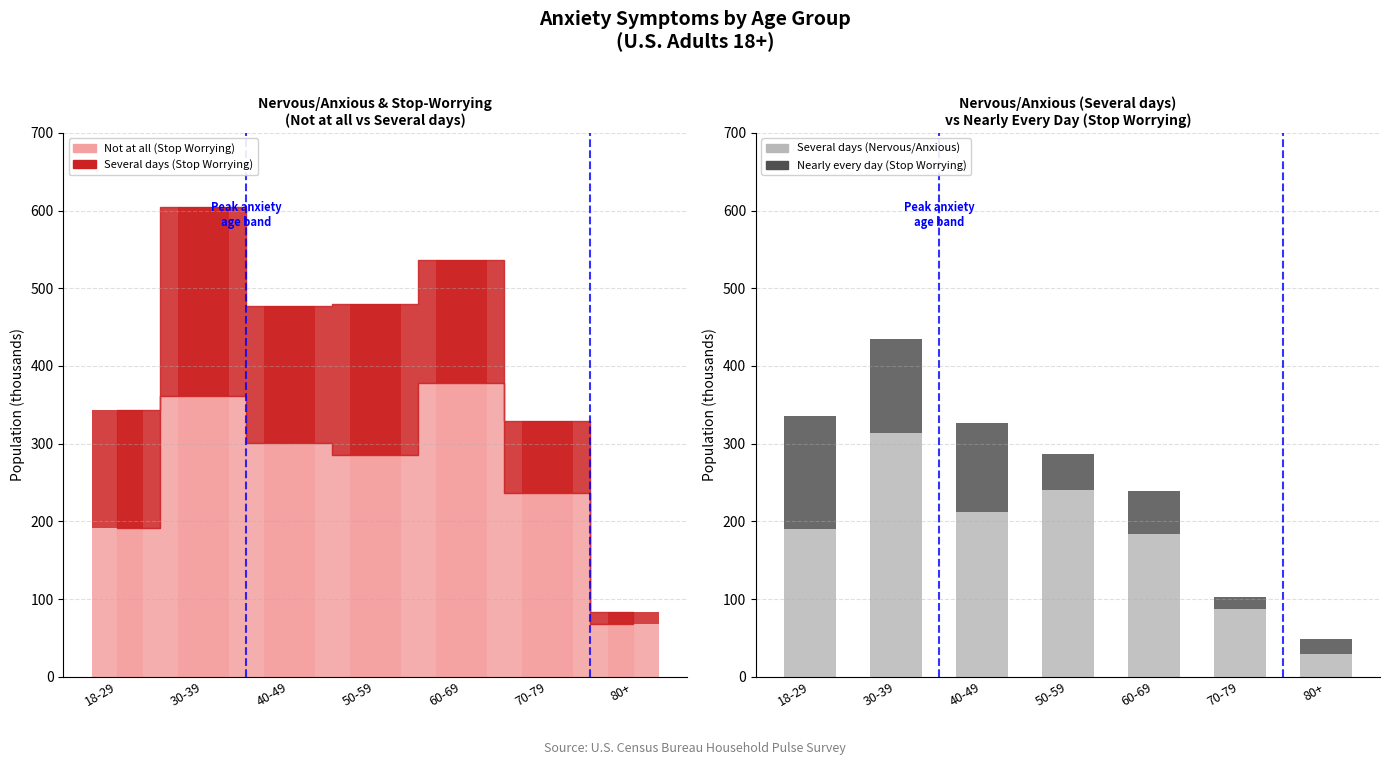

Rank the series at 30-39 from lowest to highest value.

Nearly every day (Stop/Control Worrying), Several days (Nervous/Anxious)